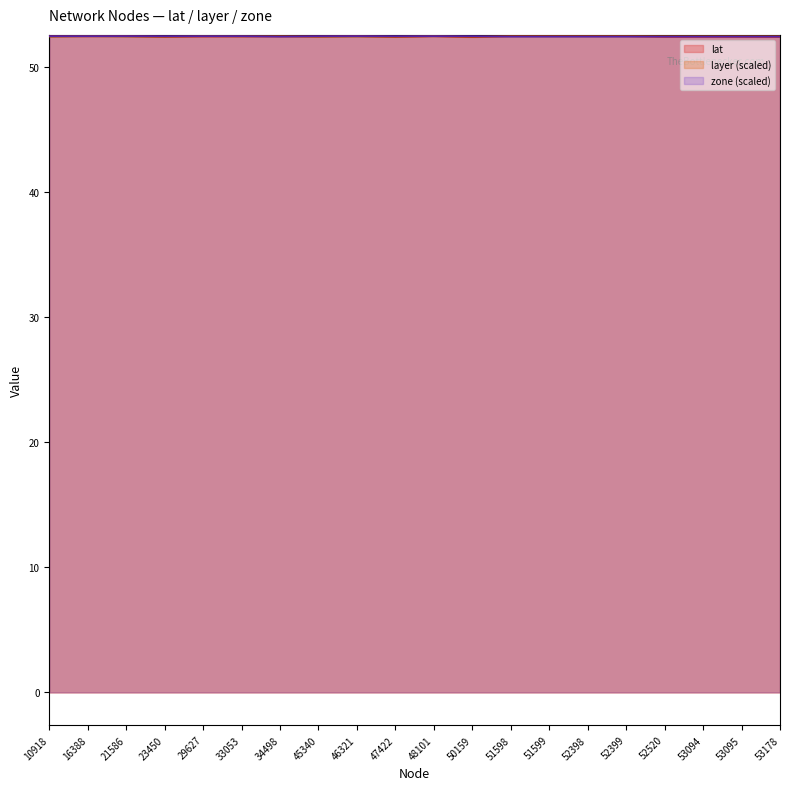

The zone series shows 83.0 at 33053. True or false?

False